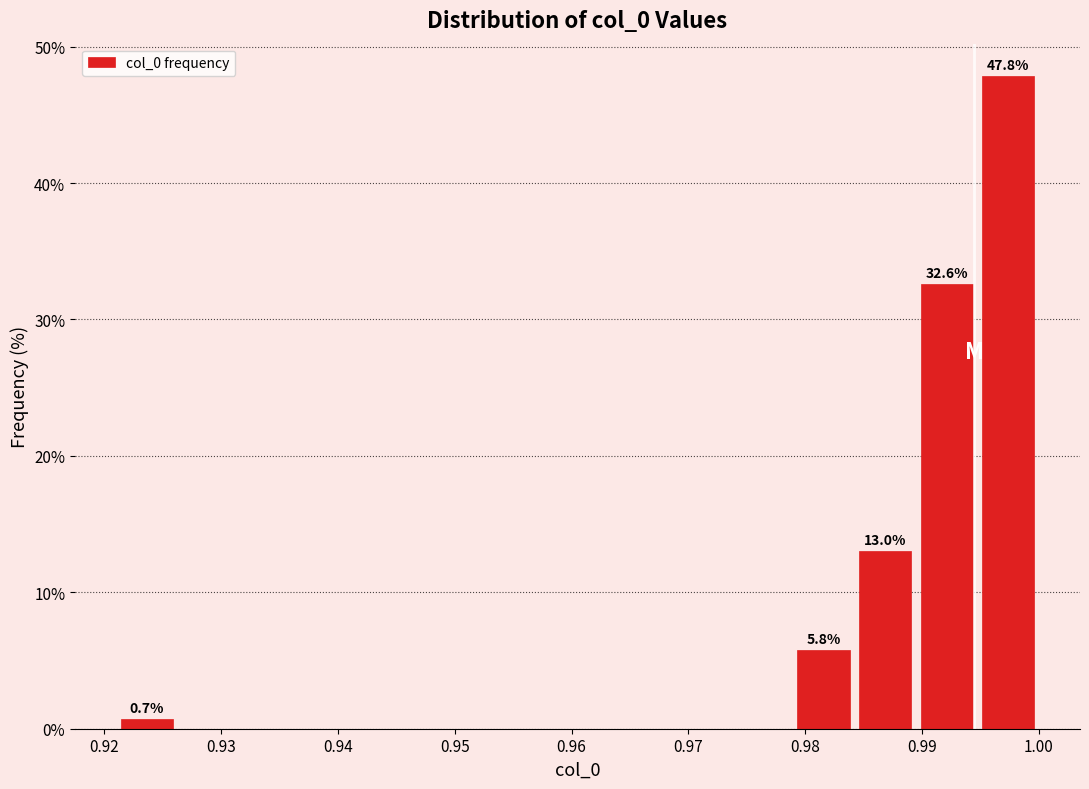

Over which range of the x-axis is the bar tallest?

0.995 to 1.000